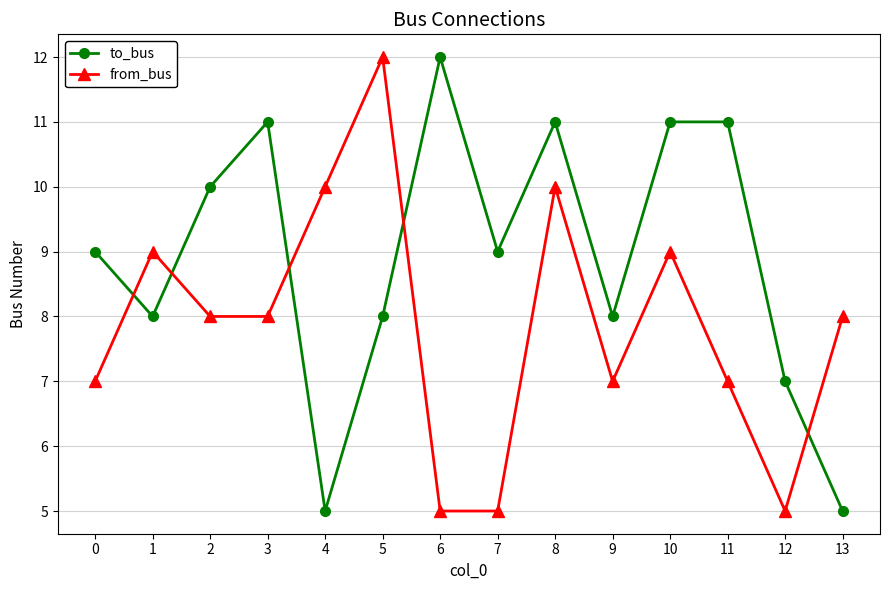

The value of to_bus at 10 is 17. True or false?

False